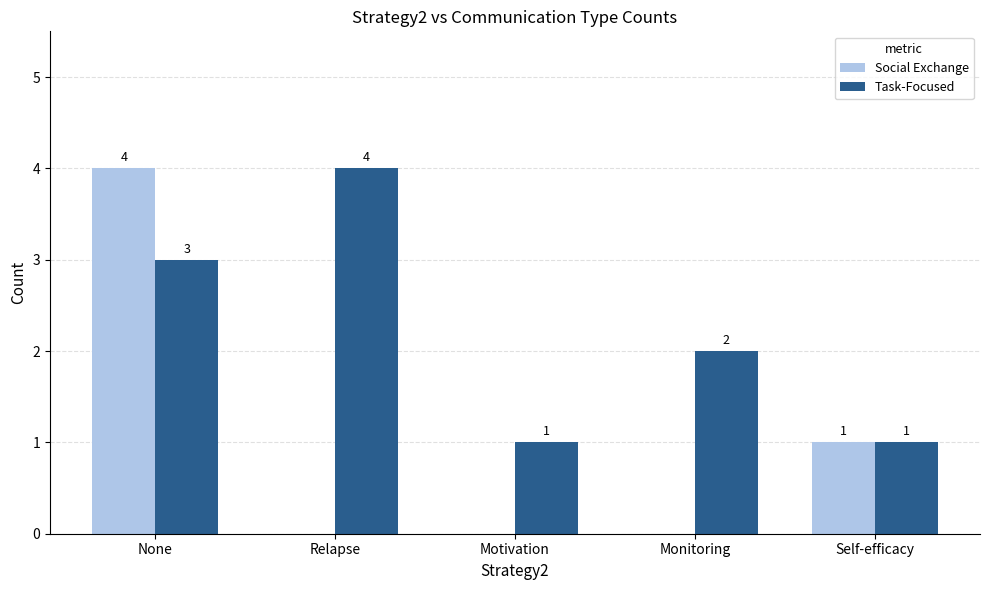

At which category is the sum across all series the highest?

None